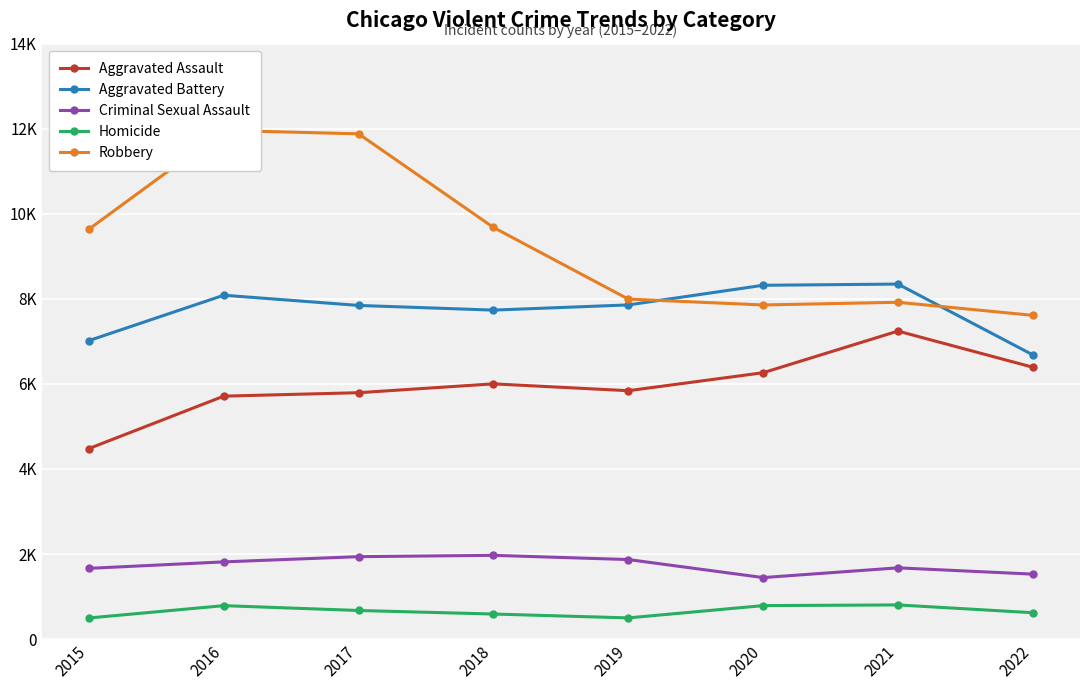

List the series in order of their peak value, highest first.

Robbery, Aggravated Battery, Aggravated Assault, Criminal Sexual Assault, Homicide